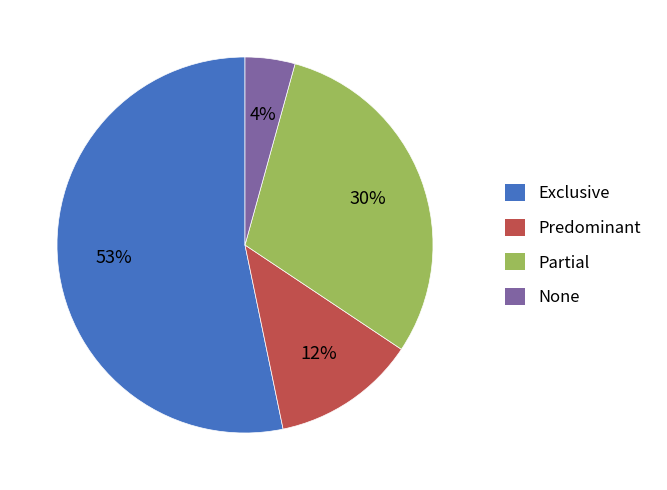

To the nearest percent, what portion does Predominant represent?

12%